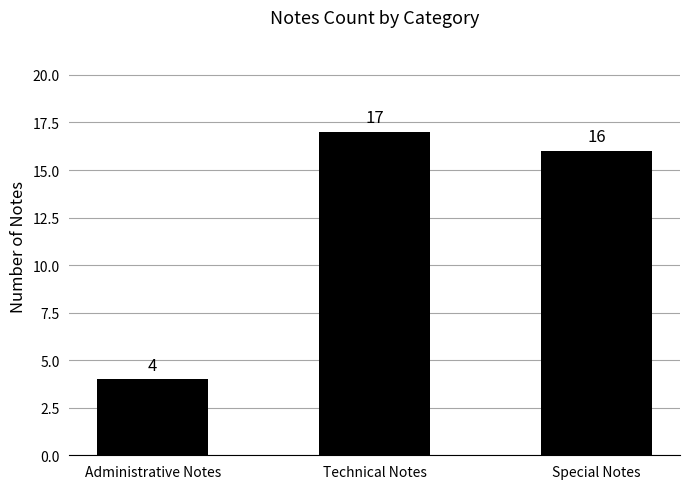

Which category has the highest value across all series?

Technical Notes